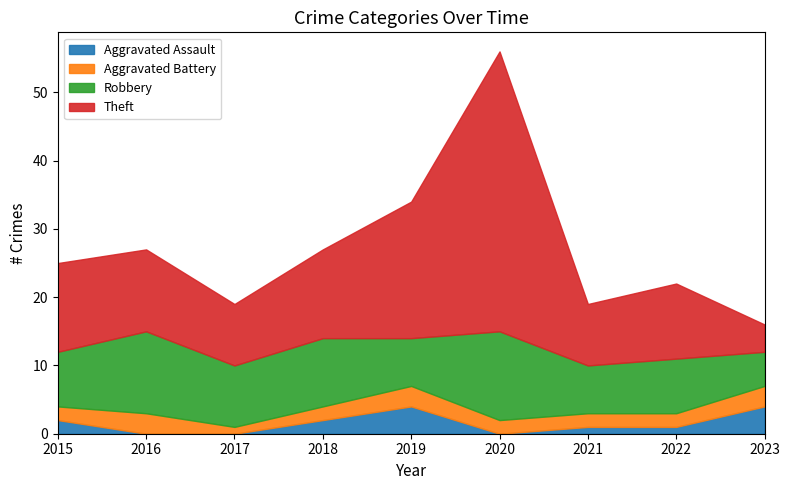

What is the difference between the second highest and second lowest values in the Robbery series?

5